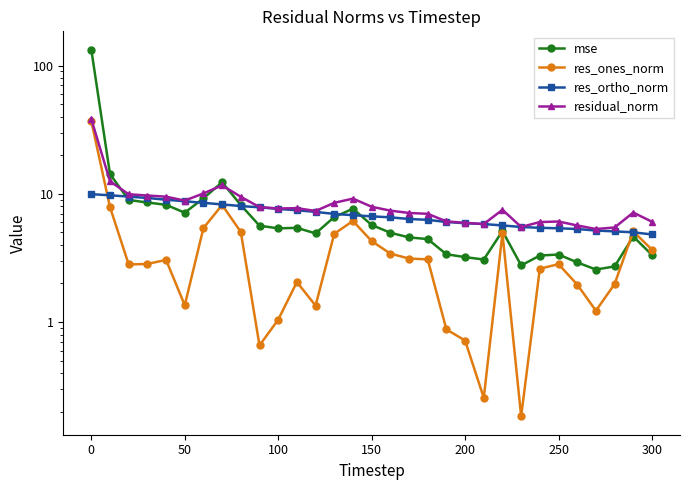

Rank the series by their maximum value, from lowest to highest.

res_ortho_norm, res_ones_norm, residual_norm, mse